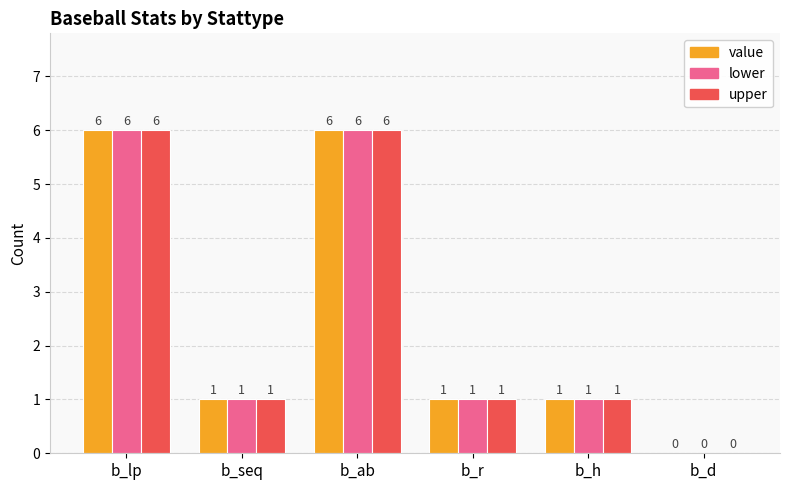

What is the maximum value for upper?

6